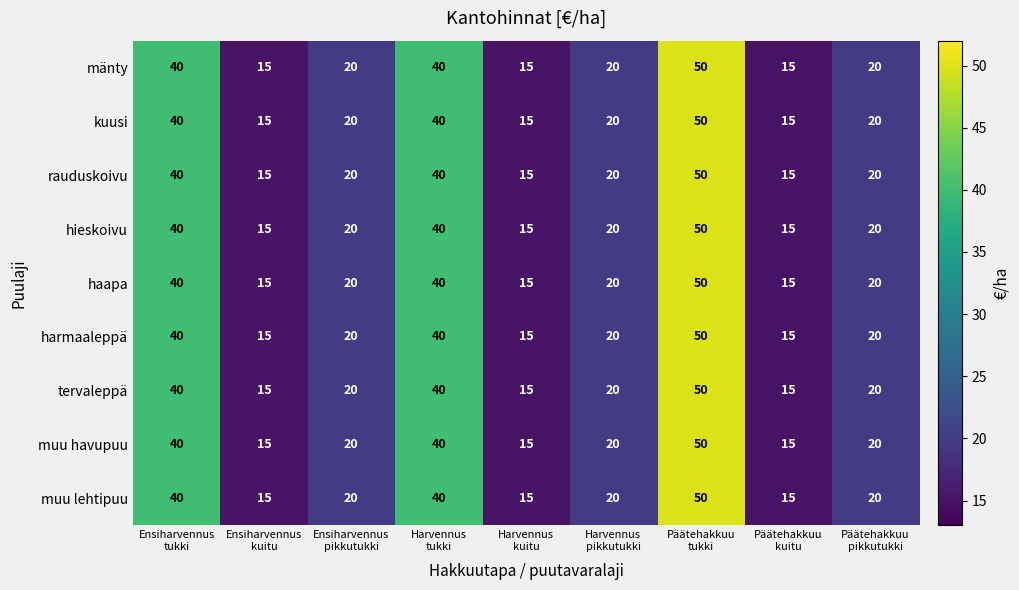

Count the number of categories in the chart.

9